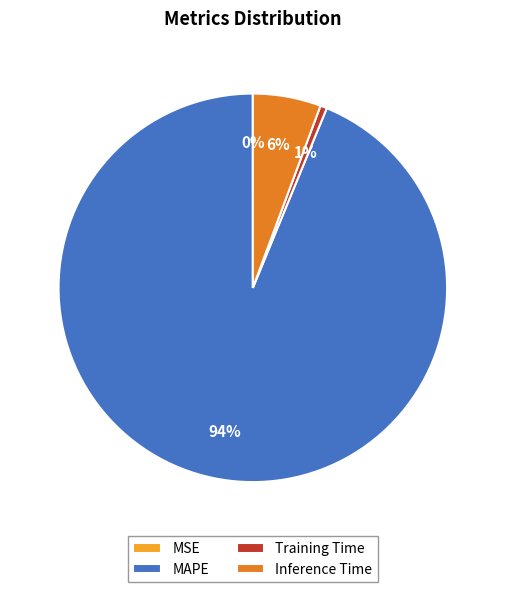

To the nearest percent, what percentage of the pie is Inference Time?

6%